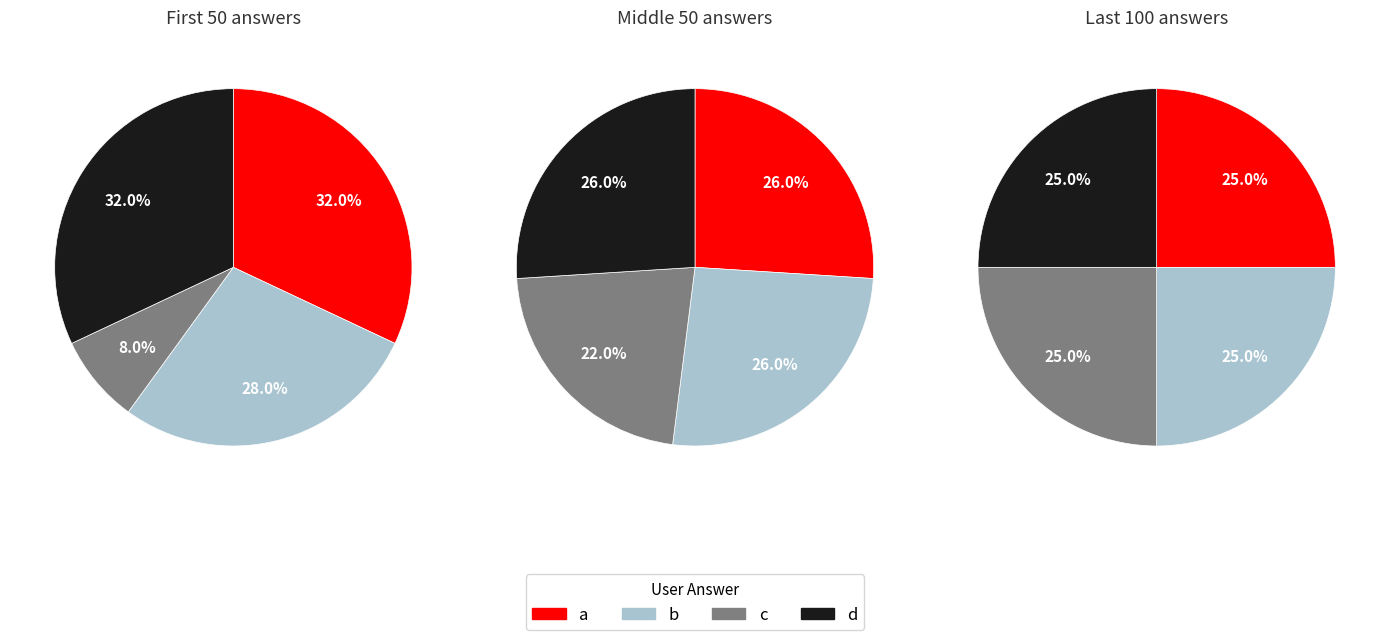

True or false: a accounts for 28% of the total.

True